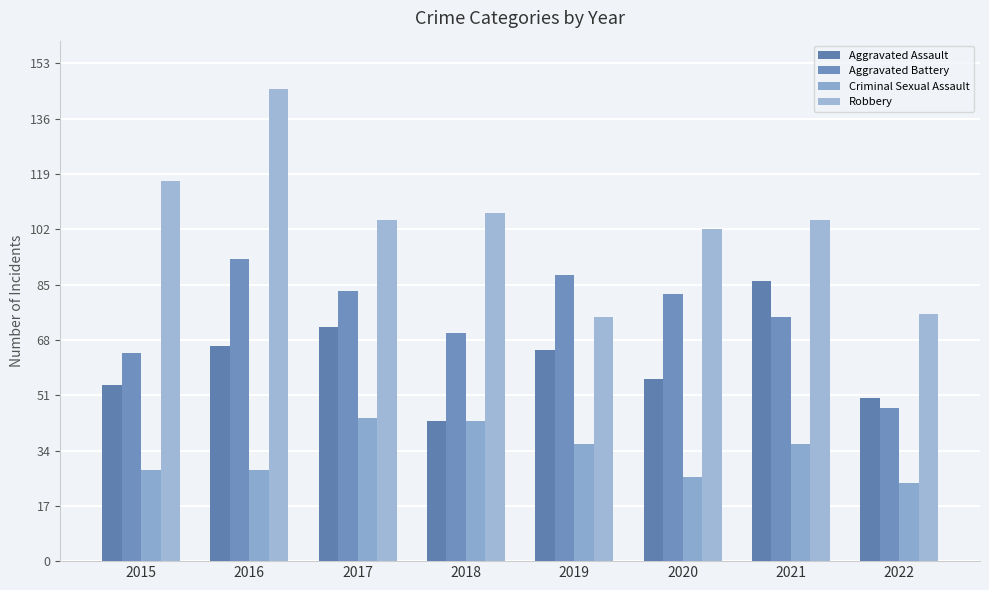

Is the value of Aggravated Battery at 2021 greater than the value of Aggravated Assault at 2019?

Yes